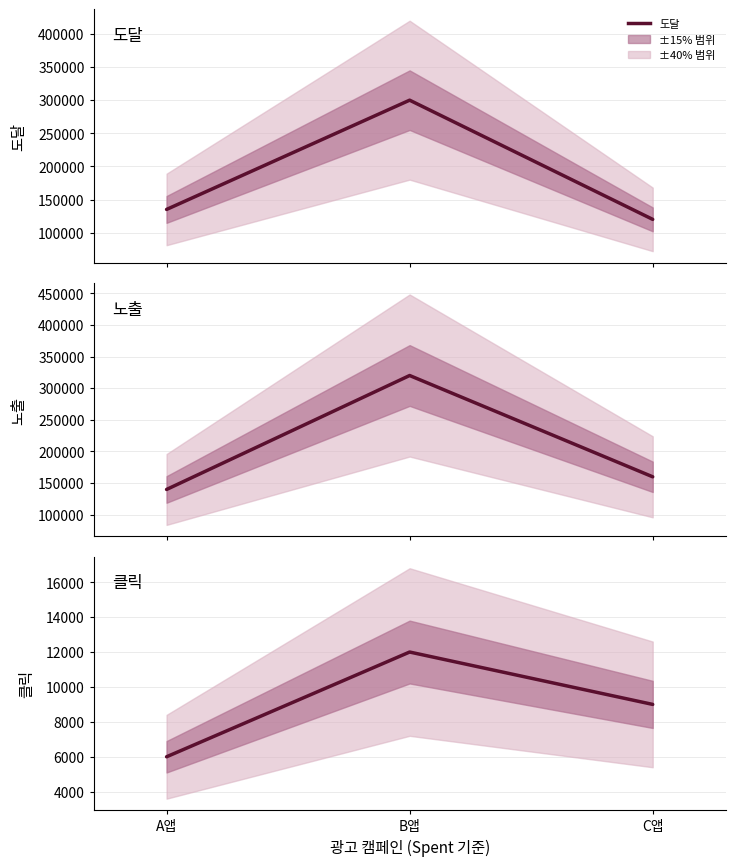

Is this an area chart (filled region under the line)?

No